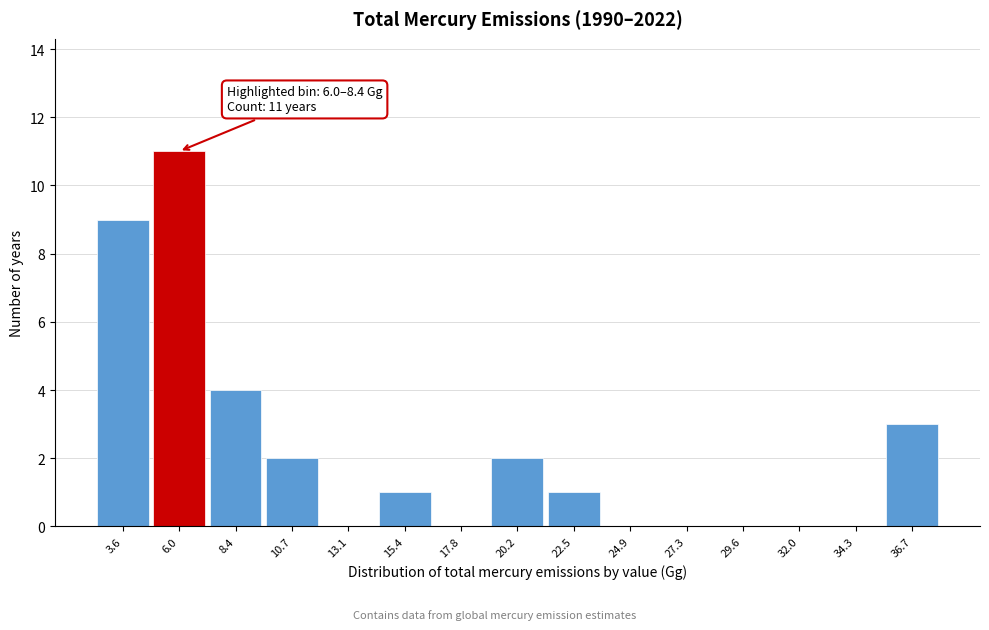

Reading right to left, list all the values displayed in this chart.

36.7=3	34.3=0	32.0=0	29.6=0	27.3=0	24.9=0	22.5=1	20.2=2	17.8=0	15.4=1	13.1=0	10.7=2	8.4=4	6.0=11	3.6=9